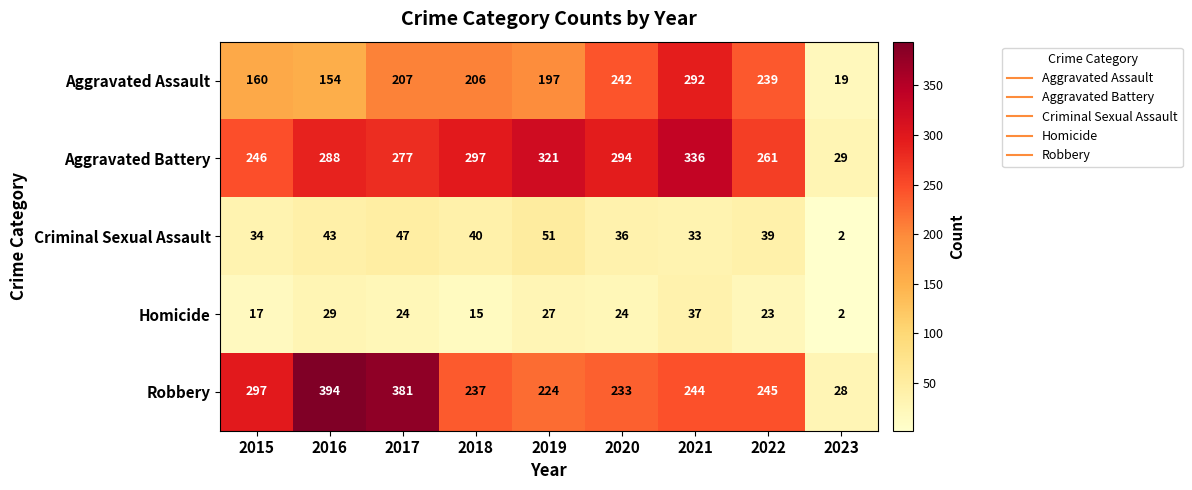

Where is Robbery nearest to the value 211?

2019